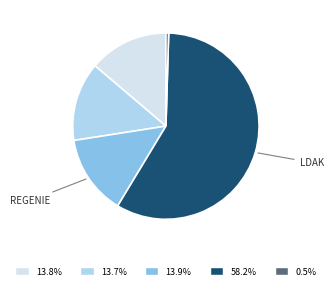

Does any single category account for the majority?

Yes